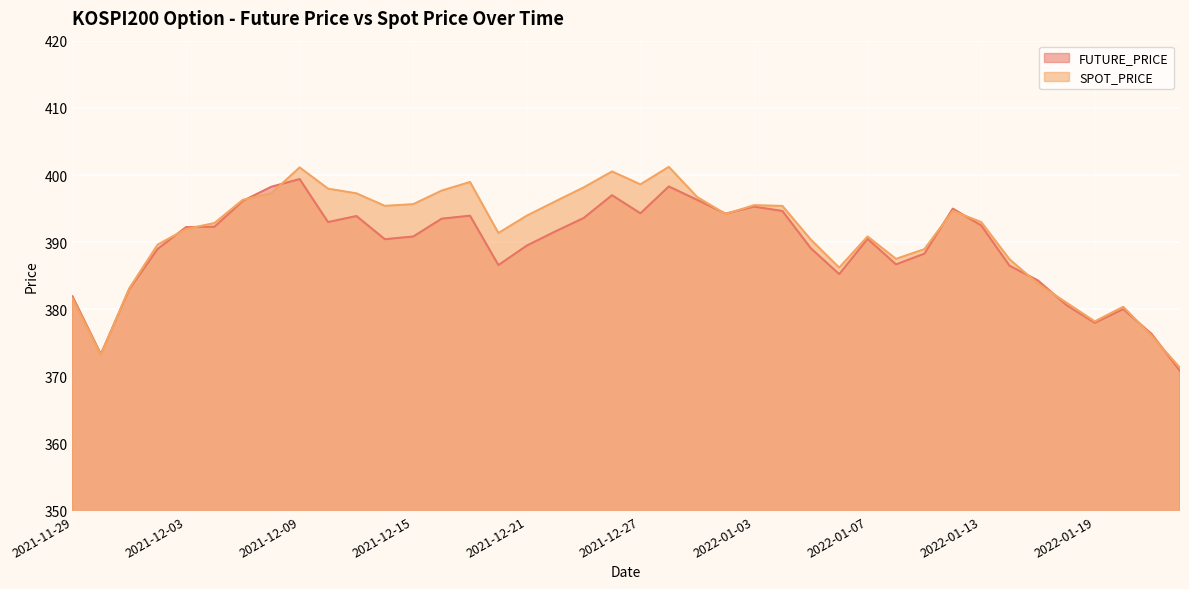

What are all the series names shown in the legend?

FUTURE_PRICE, SPOT_PRICE